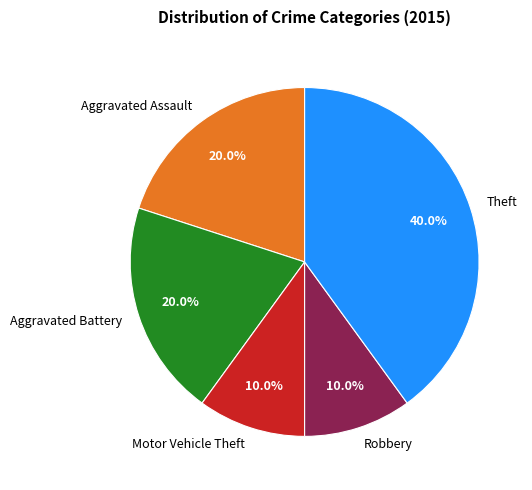

What is the largest slice in the pie chart?

Theft